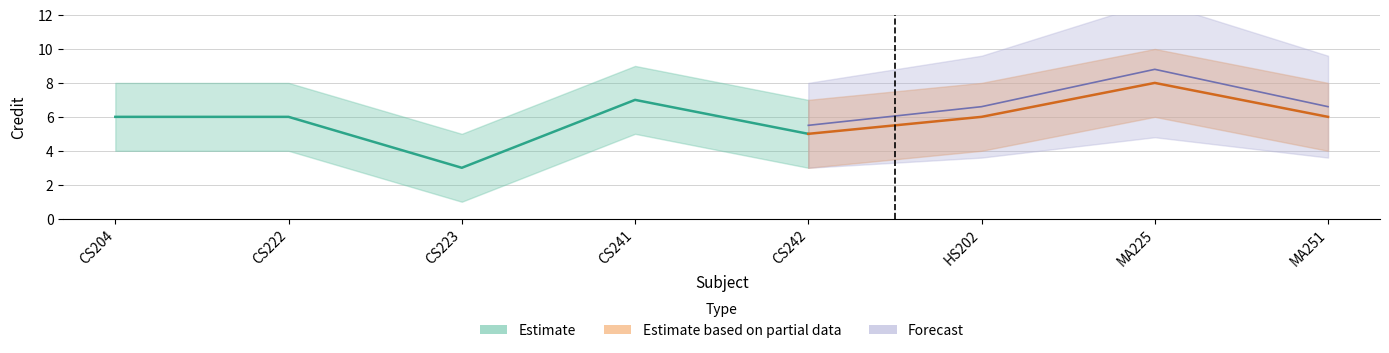

What is the value of the Credit_low point at the 1st from the left?

4